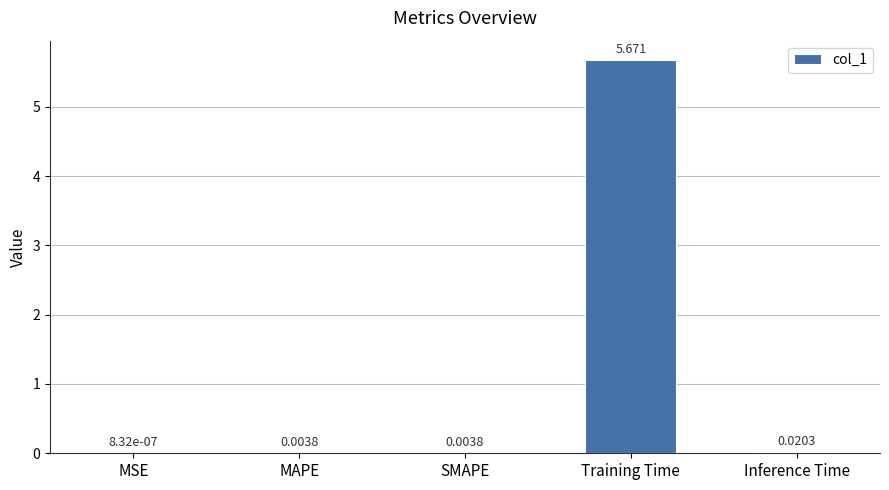

At which category does the chart reach its peak across all series?

Training Time